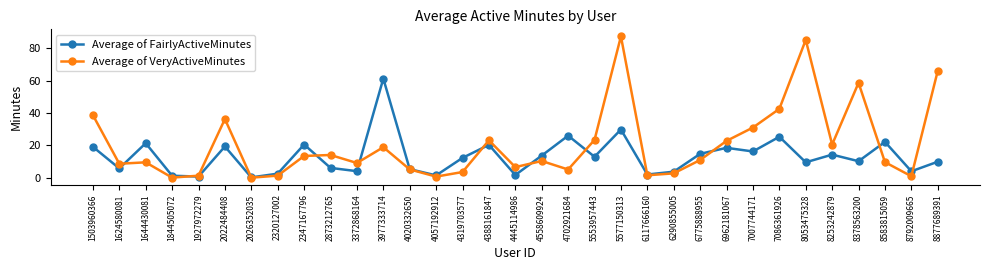

Between 2026352035 and 4445114986, which series saw the biggest shift?

Average of VeryActiveMinutes